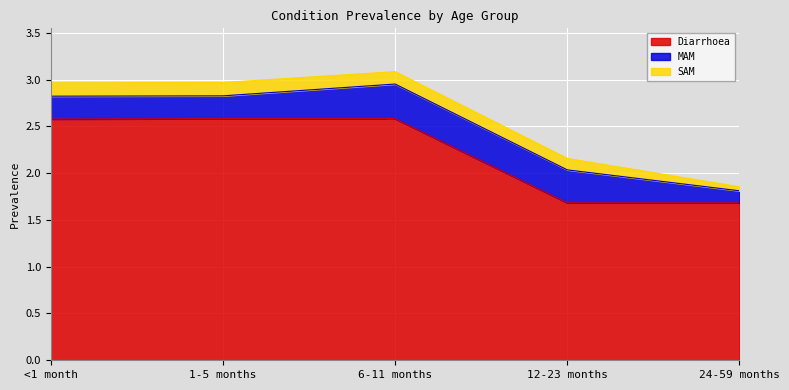

True or false: SAM has a value of 0.1 at 1-5 months.

False